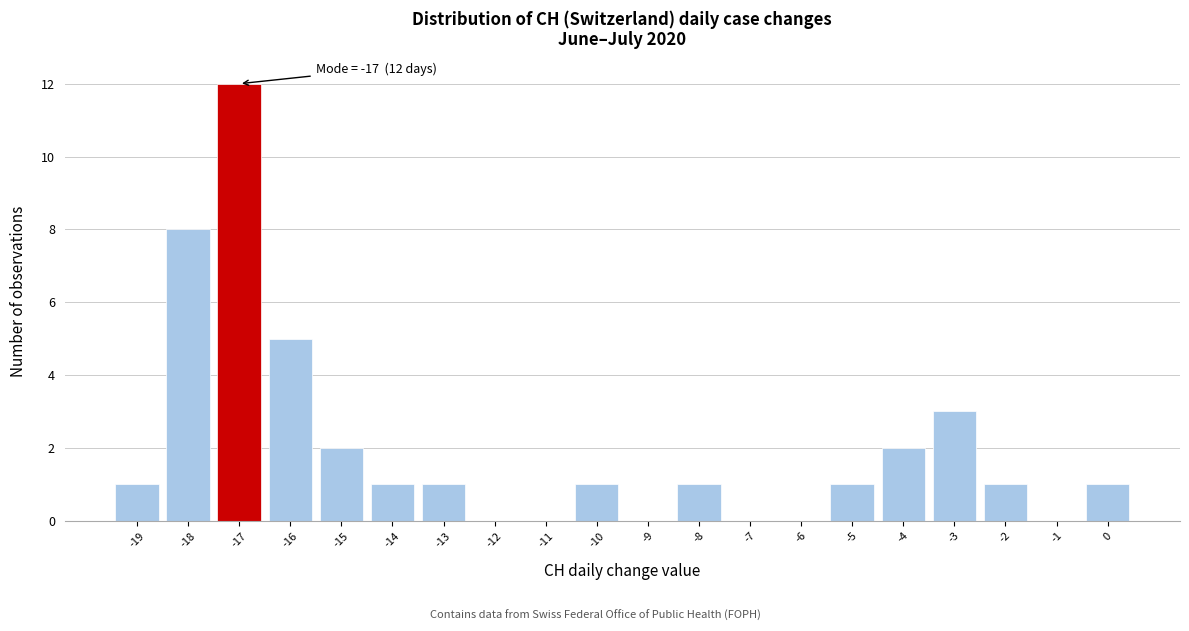

Which range on the x-axis has the tallest bar?

-17.5 to -16.5